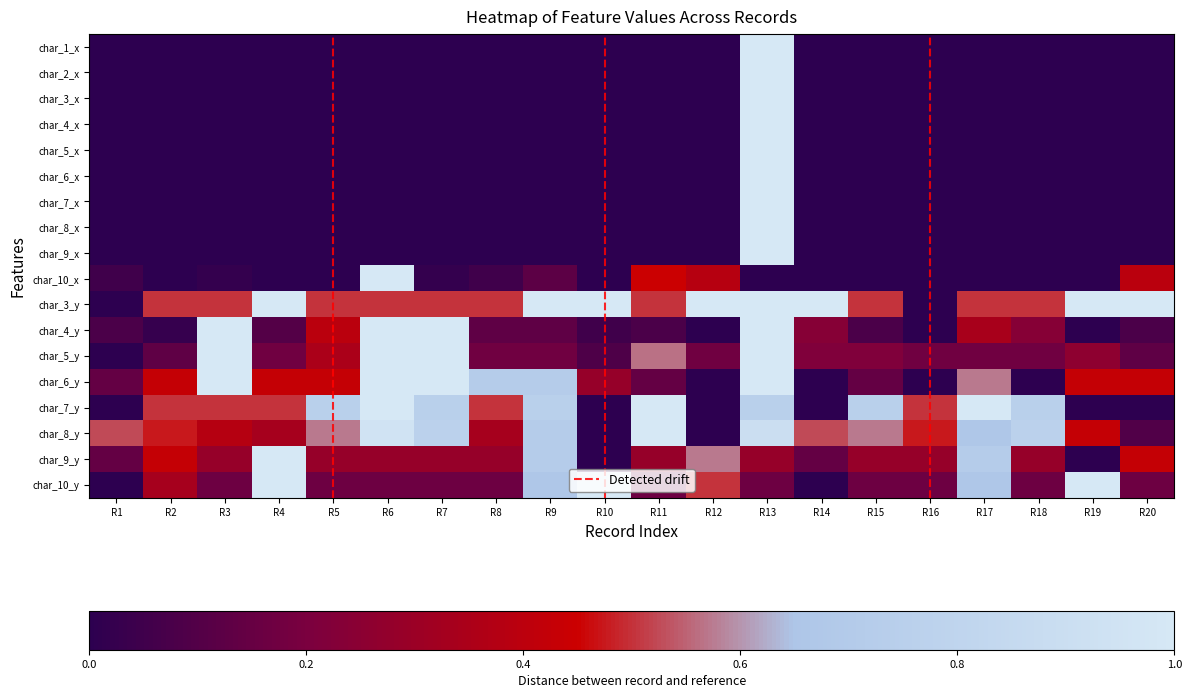

At how many categories does at least one series exceed 0?

20